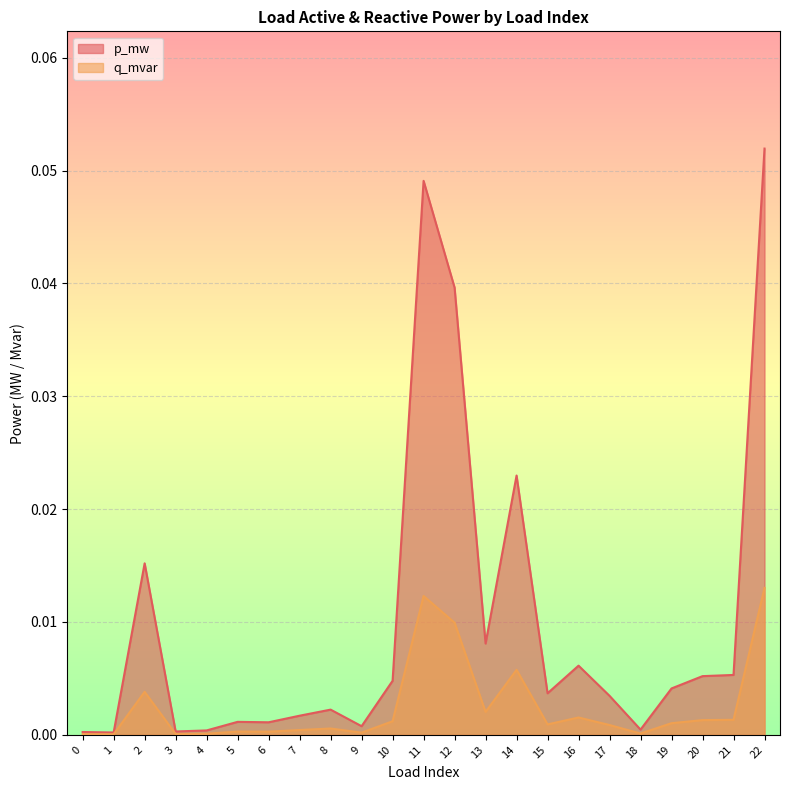

At how many categories does at least one series exceed 0?

23